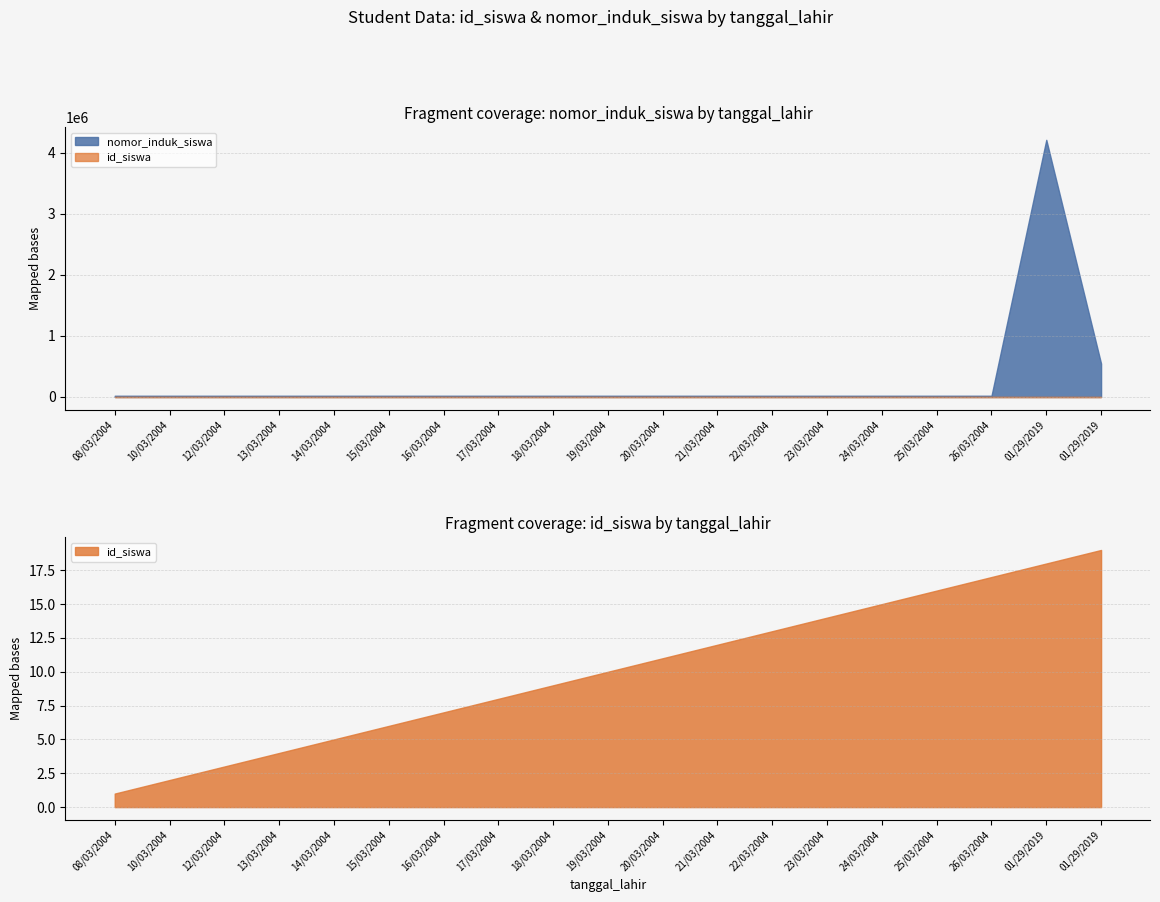

Where is the first local maximum for nomor_induk_siswa?

01/29/2019